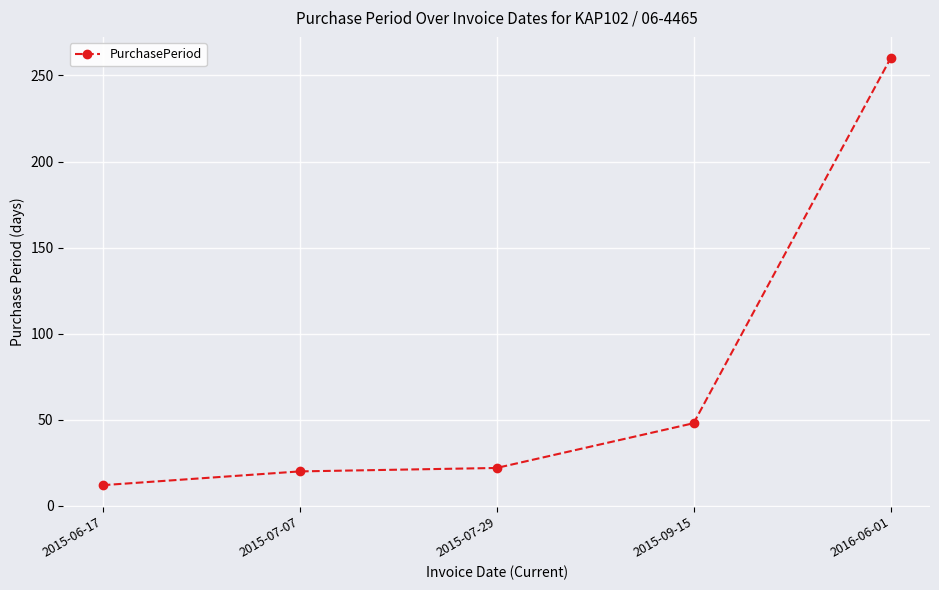

What is the approximate value at 2015-06-17, to the nearest 5?

10